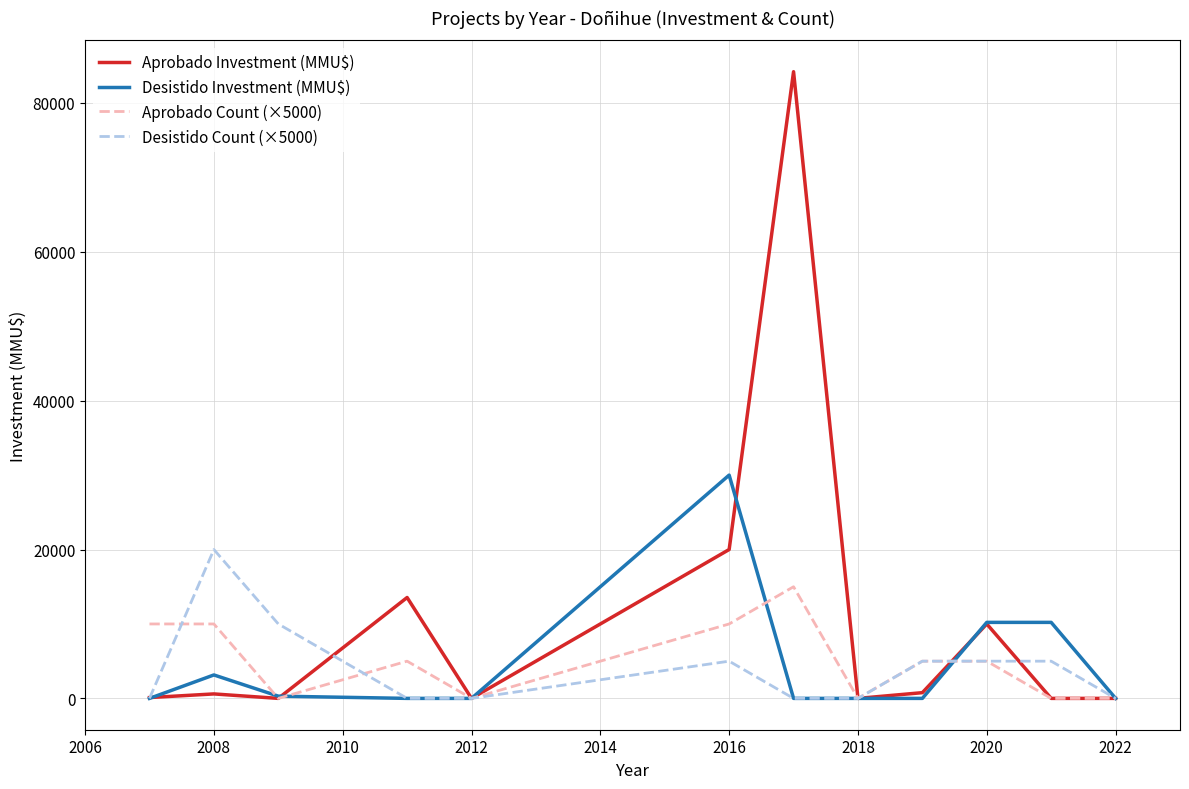

Which series has the largest range (max minus min)?

Aprobado Investment (MMU$)